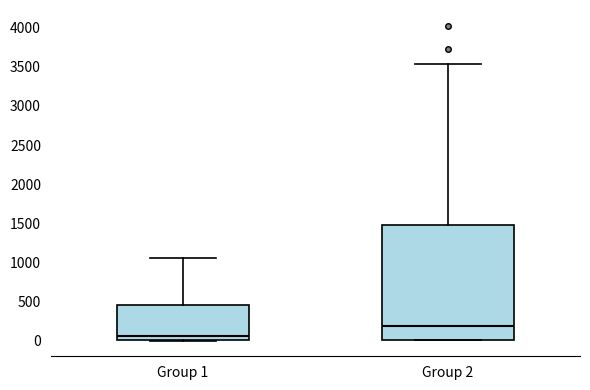

Reading left to right, transcribe this box plot: for each box, give where its median line is, the range the box spans, and where its two whiskers end, as read against the y-axis. The values are not printed on the chart, so give them approximately, as read against the axis.

Group 1: median 50, box 0 to 450, whiskers 0 to 1050
Group 2: median 200, box 0 to 1500, whiskers 0 to 3550